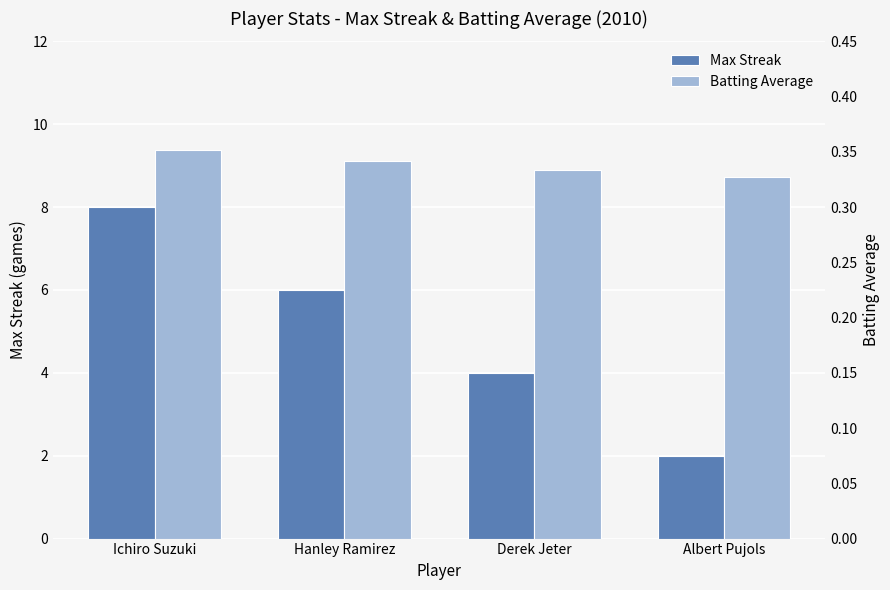

At Derek Jeter, list the series in order from smallest to largest.

Batting Average, Max Streak